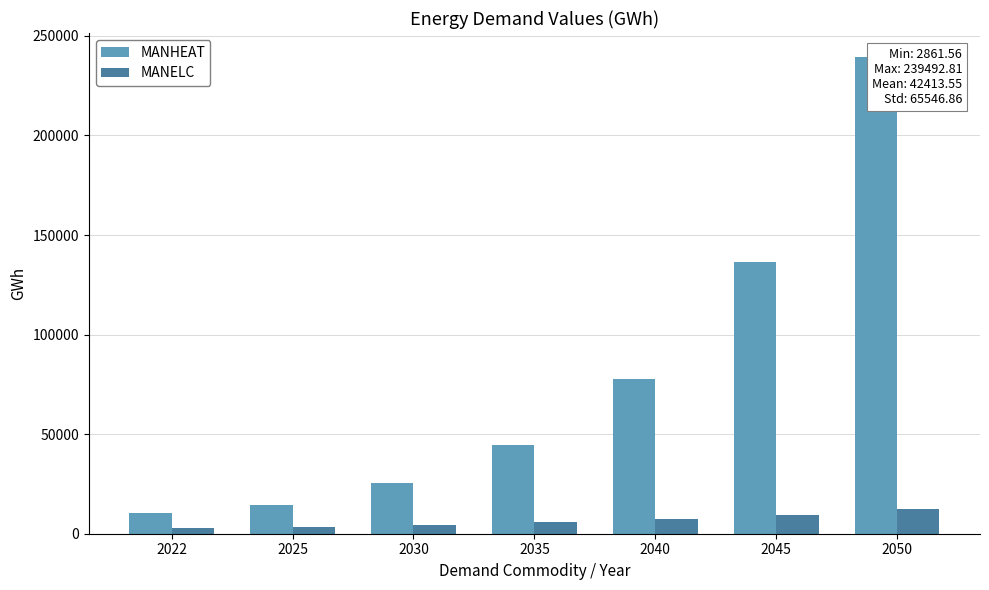

Is it true that MANELC equals 15645.9 at 2045?

False